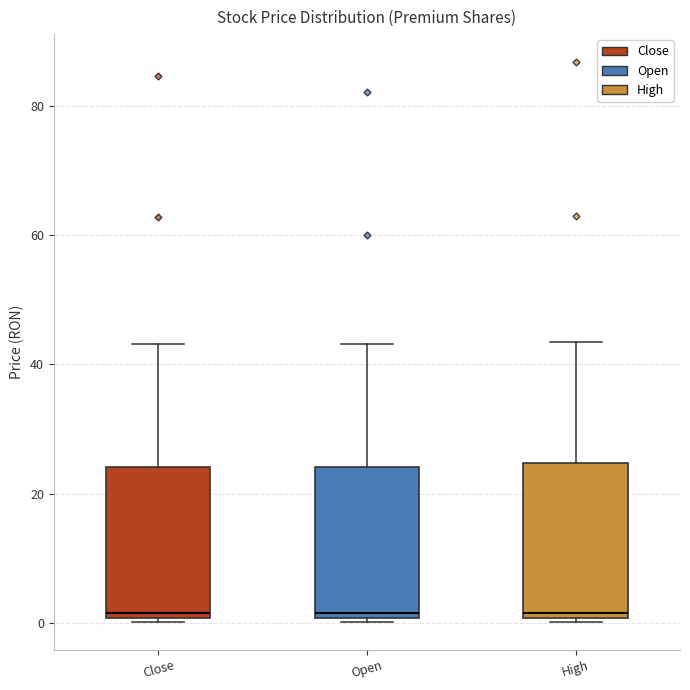

Reading left to right, read every box against the y-axis: the position of its median line, the range the box covers, and the ends of its whiskers. The values are not printed on the chart, so give them approximately, as read against the axis.

Close: median 2, box 0 to 24, whiskers 0 to 44
Open: median 2, box 0 to 24, whiskers 0 to 44
High: median 2, box 0 to 24, whiskers 0 to 44